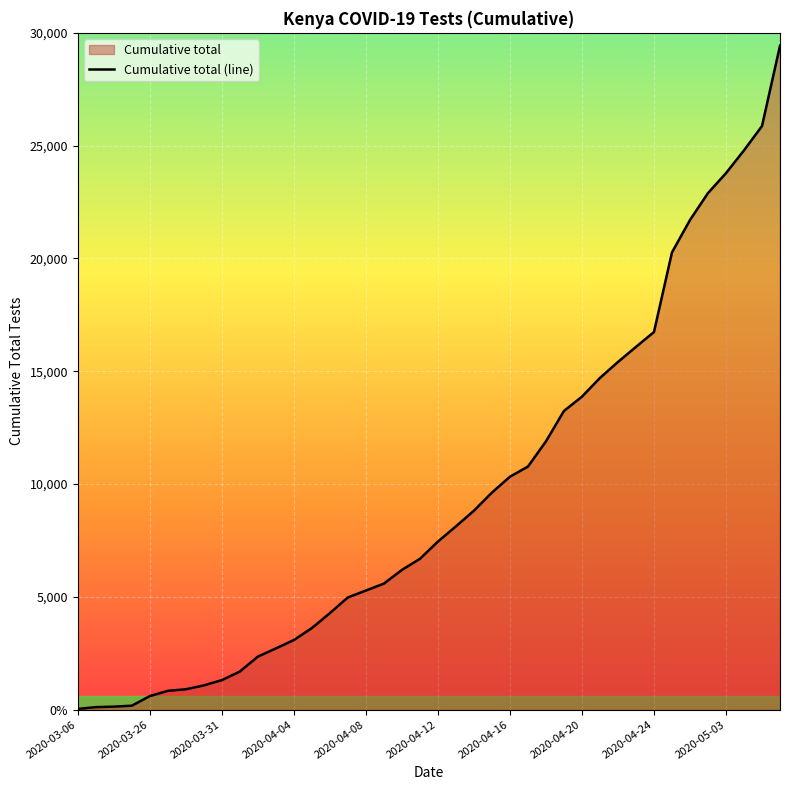

Which category has the highest value across all series?

2020-05-08